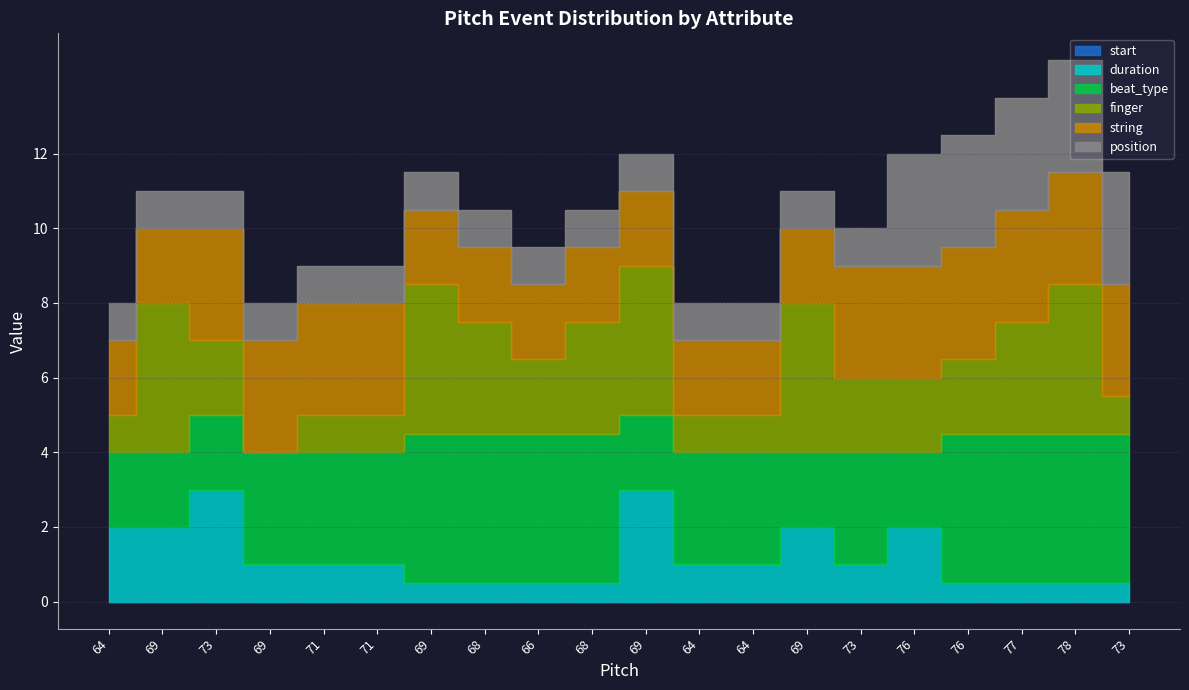

The value of position at 71 is 0.3. True or false?

False